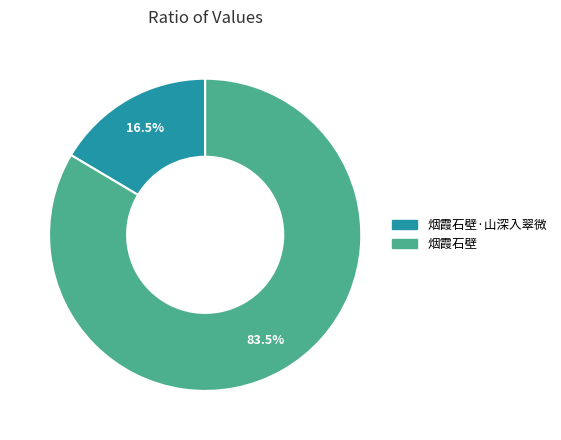

How many slices are in this pie chart?

2